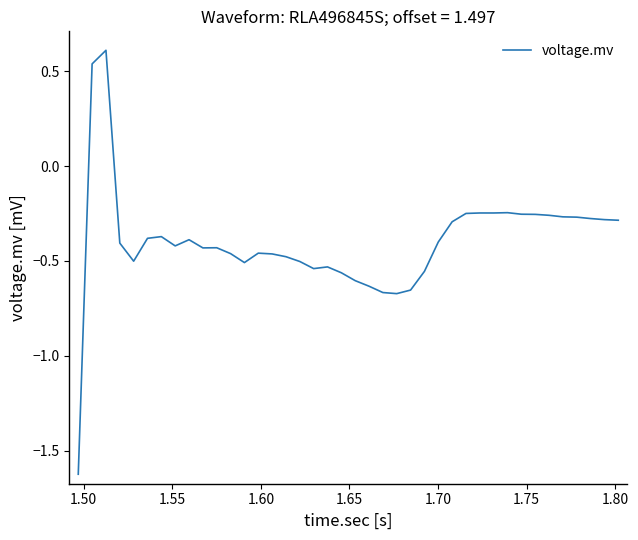

What is the difference between the maximum and minimum values?

2.2